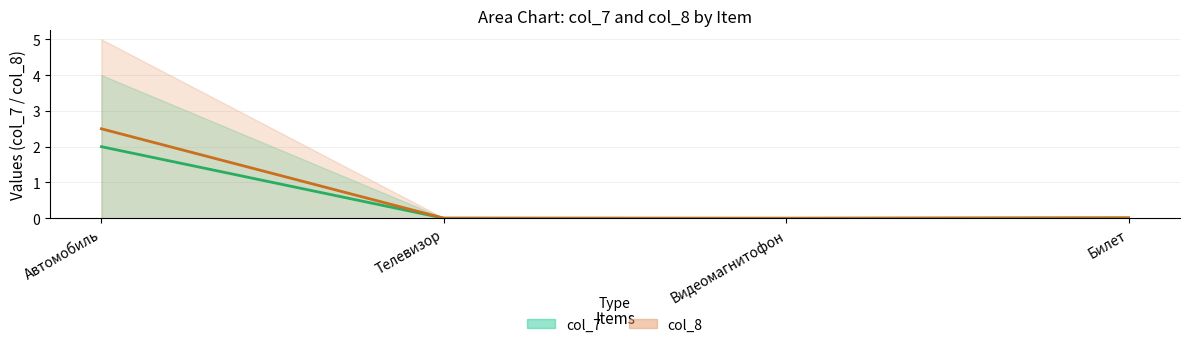

Reading left to right, extract all data points from this chart.

col_7 midline: Автомобиль=2.0	Телевизор=0.0	Видеомагнитофон=0.0	Билет=0.0
col_8 midline: Автомобиль=2.5	Телевизор=0.0	Видеомагнитофон=0.0	Билет=0.0